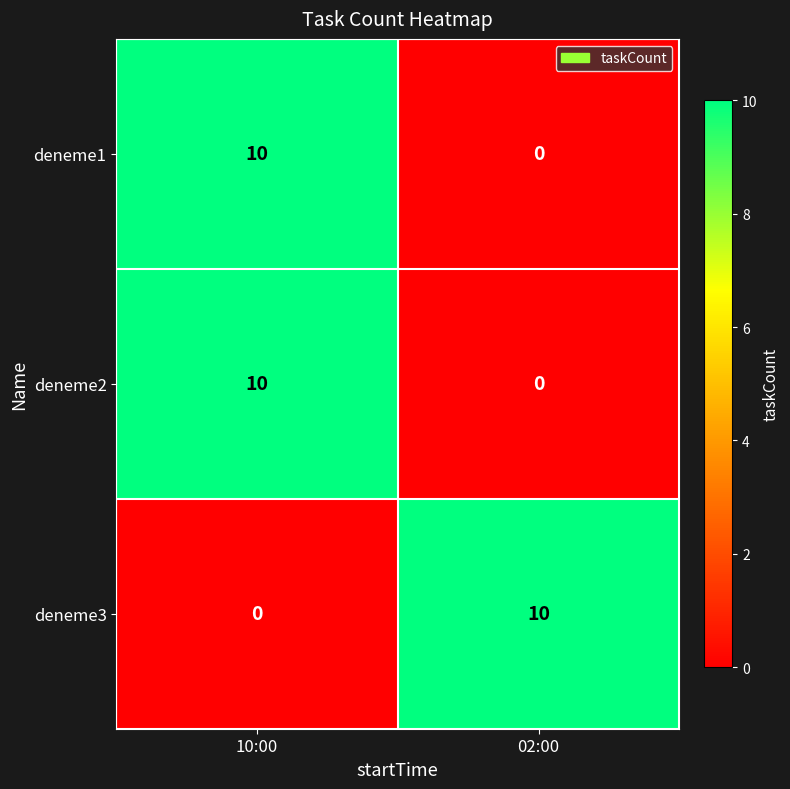

What is the total value across all series at 02:00?

10